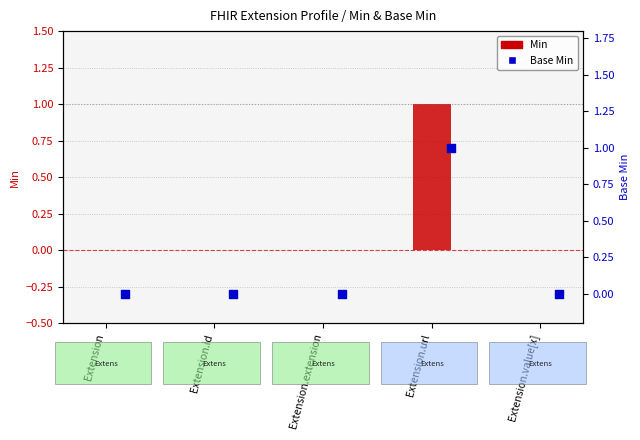

At how many categories does at least one series exceed 0?

1